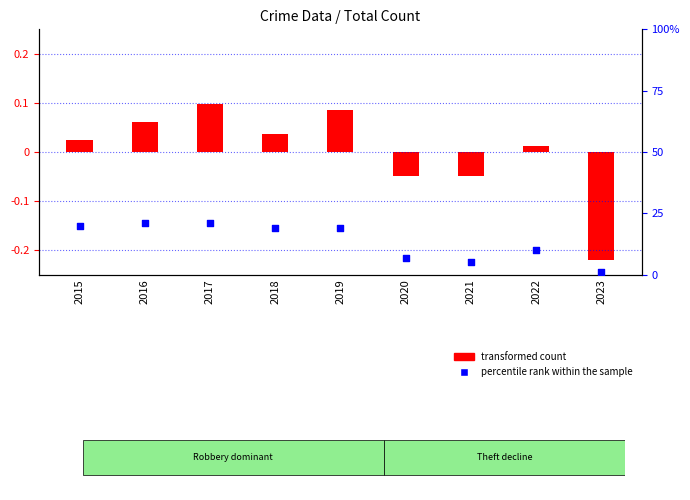

Is the value of percentile rank within the sample at 2019 greater than the value of transformed count at 2018?

Yes